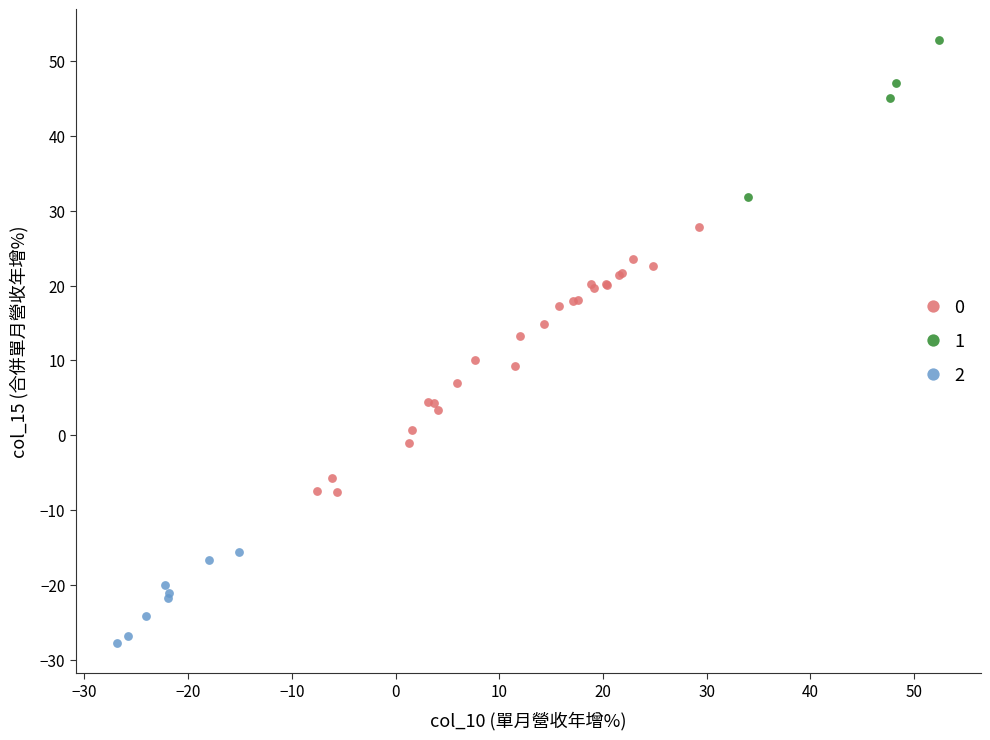

What are all the series names shown in the legend?

0, 1, 2